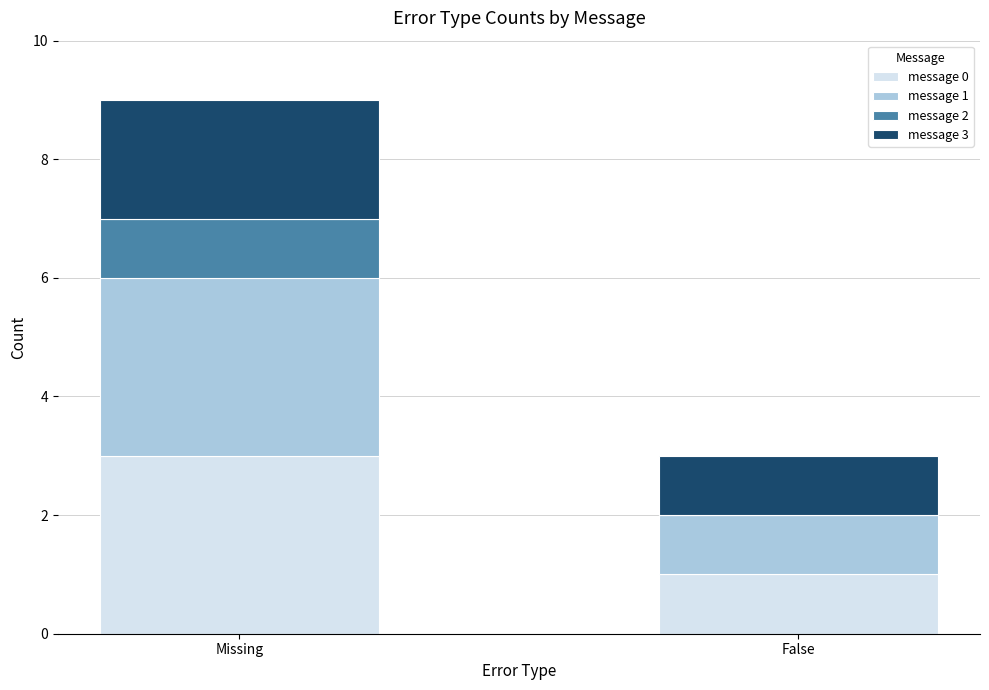

What is the total value across all series at False?

3